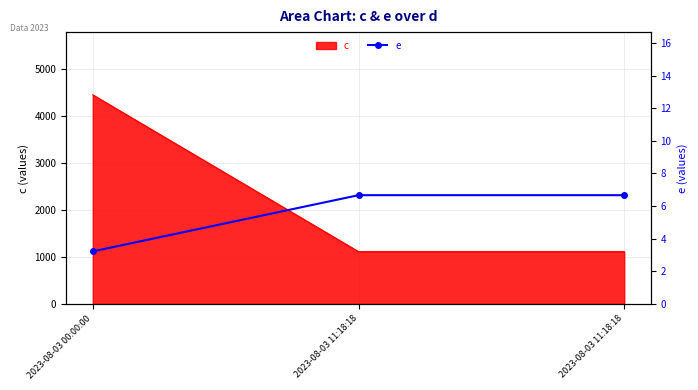

Where does the data first go above 6?

2023-08-03 11:18:18